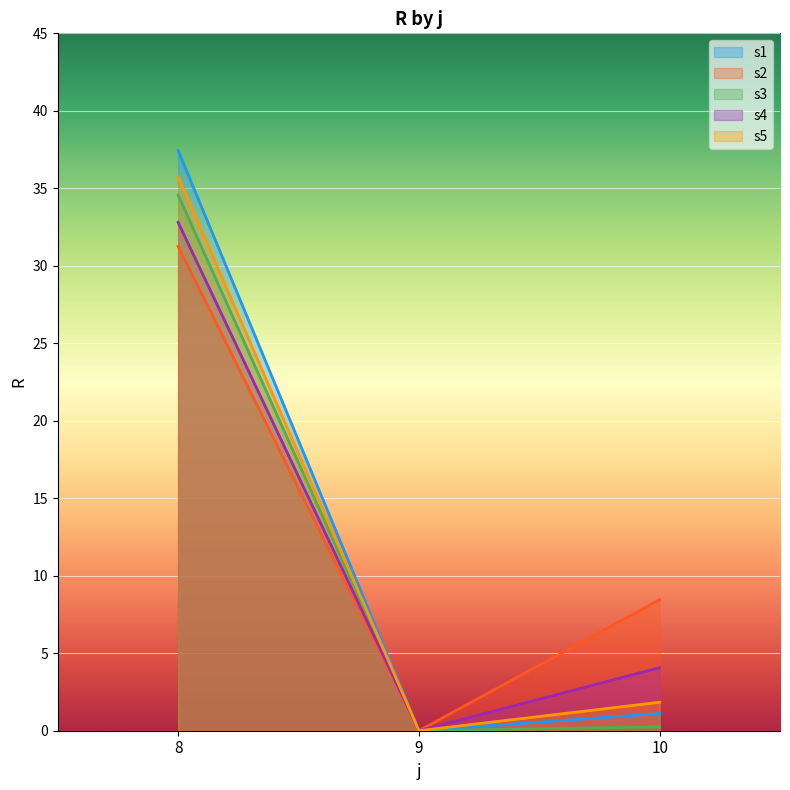

Is it true that s4 equals 2.3 at 10?

False